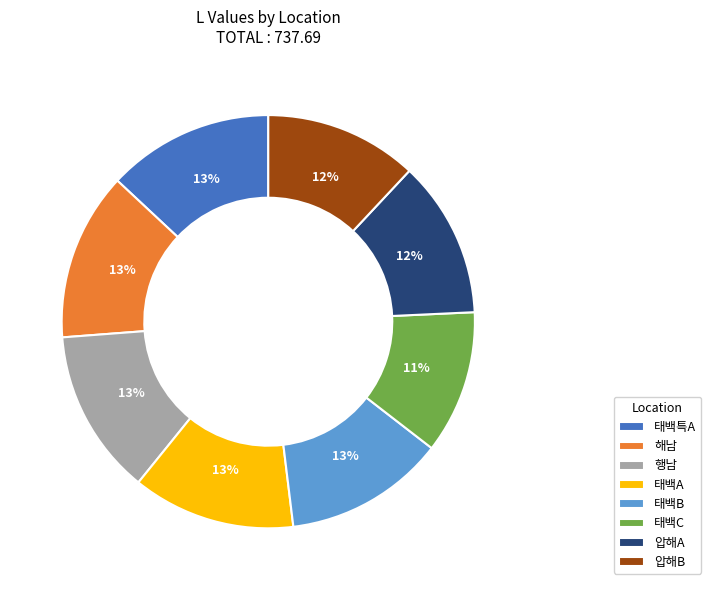

Between 압해A and 행남, which is larger?

행남